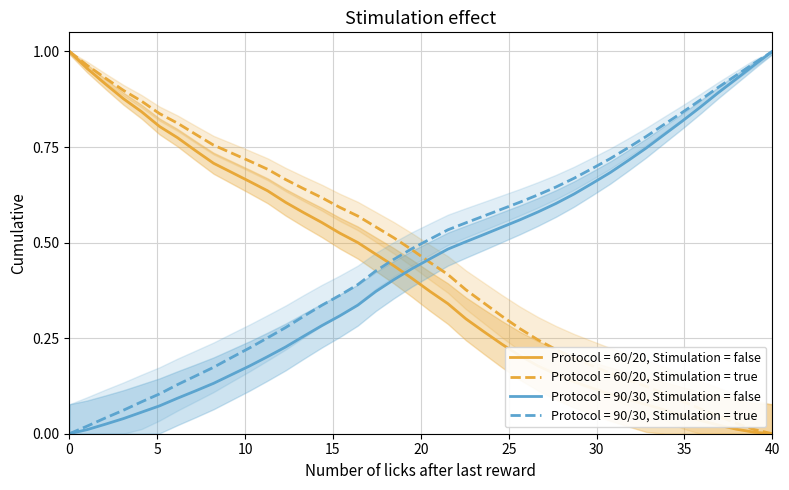

How many intersections are there between Protocol = 90/30, Stimulation = false and Protocol = 60/20, Stimulation = false?

1